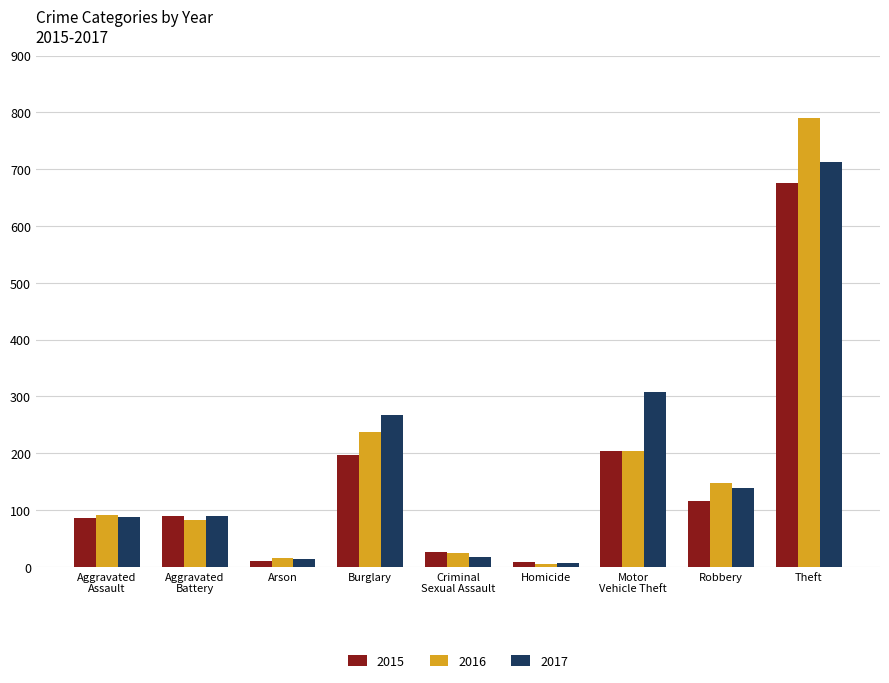

List the series in order of their overall mean, highest first.

2017, 2016, 2015